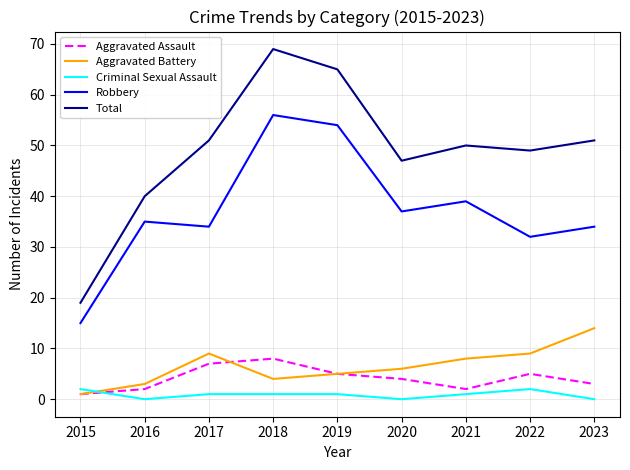

Is the value of Aggravated Assault at 2022 greater than the value of Total at 2015?

No